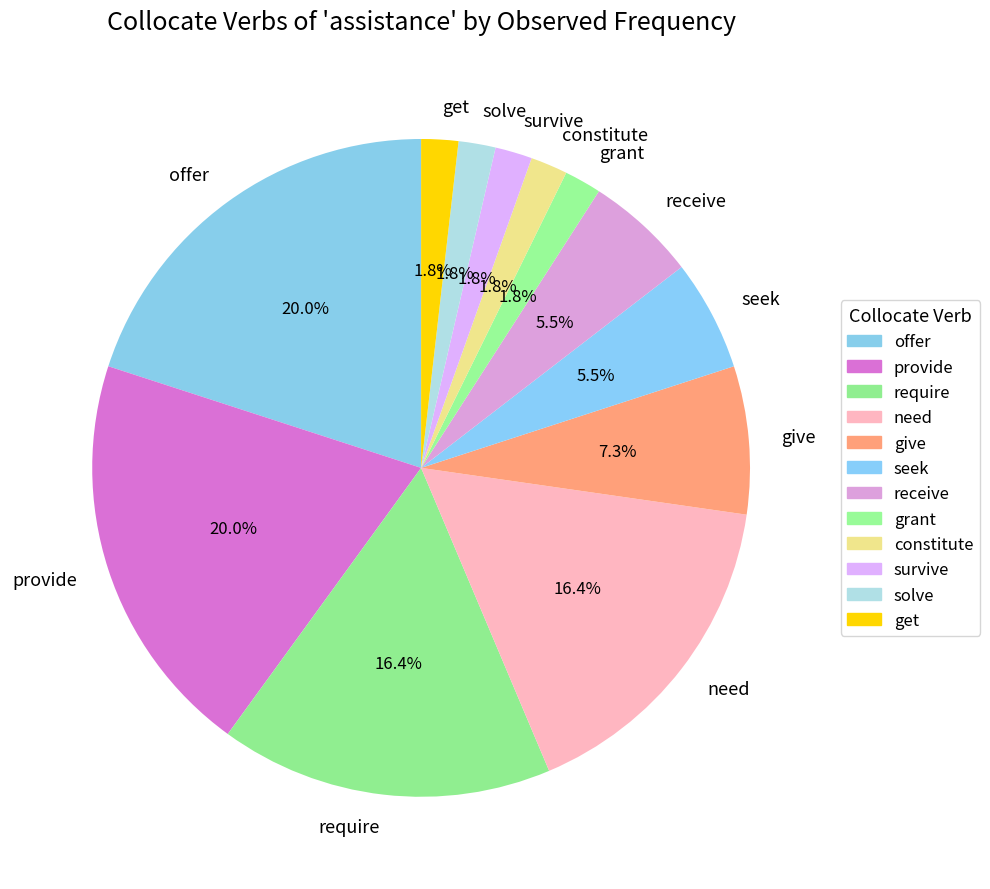

How many slices are in this pie chart?

12